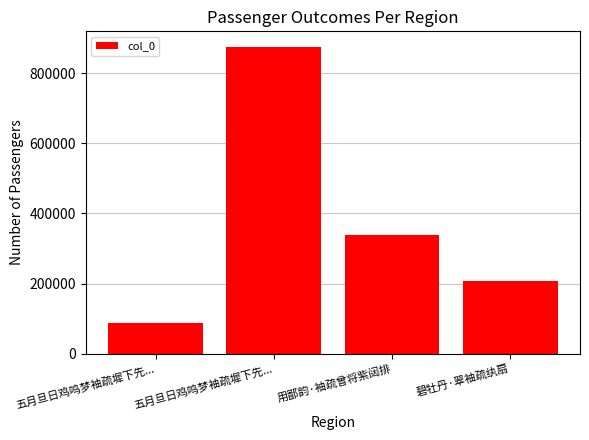

Count the number of data series in this chart.

1